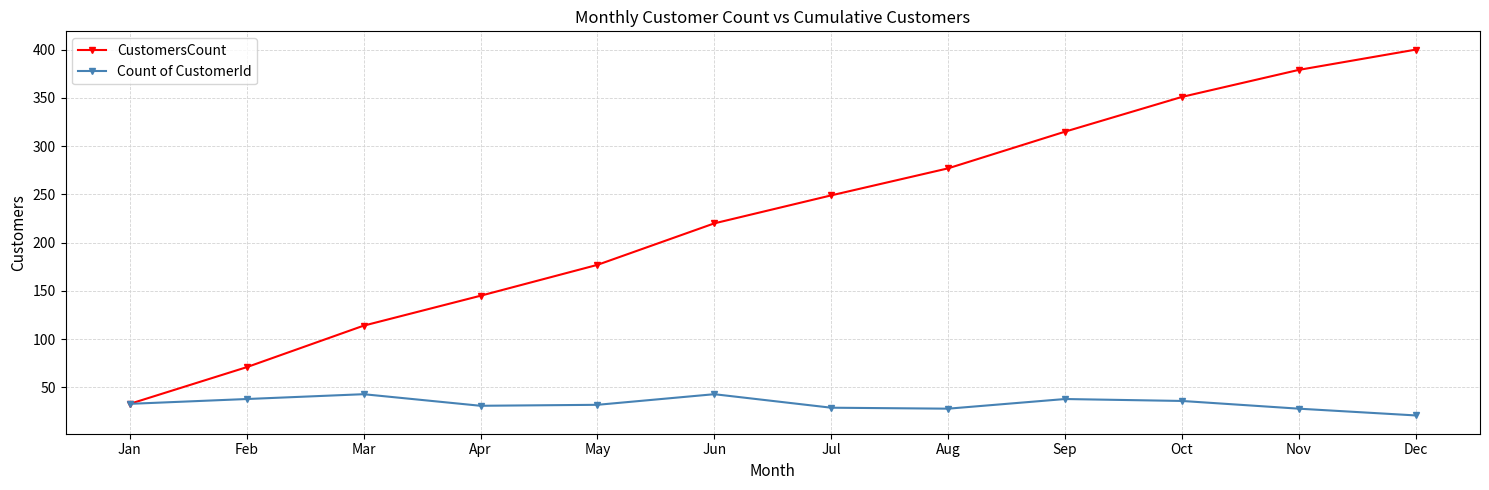

Is the value of CustomersCount at Apr greater than the value of Count of CustomerId at May?

Yes